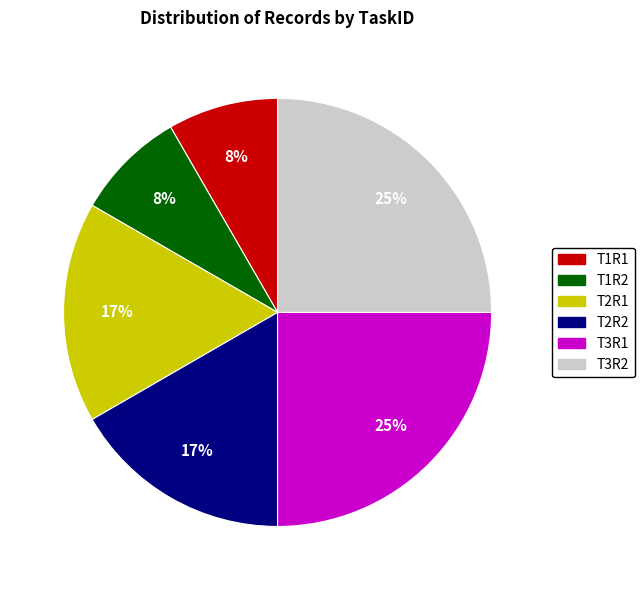

Which has a higher value, T1R2 or T2R1?

T2R1